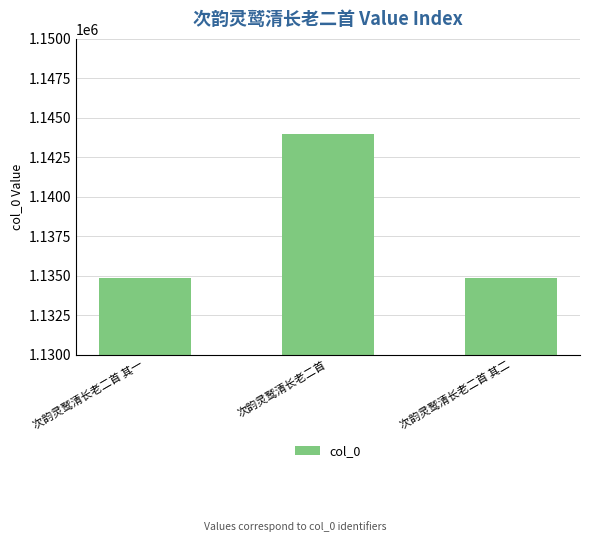

What is the value of the 1st bar from the left?

1134854